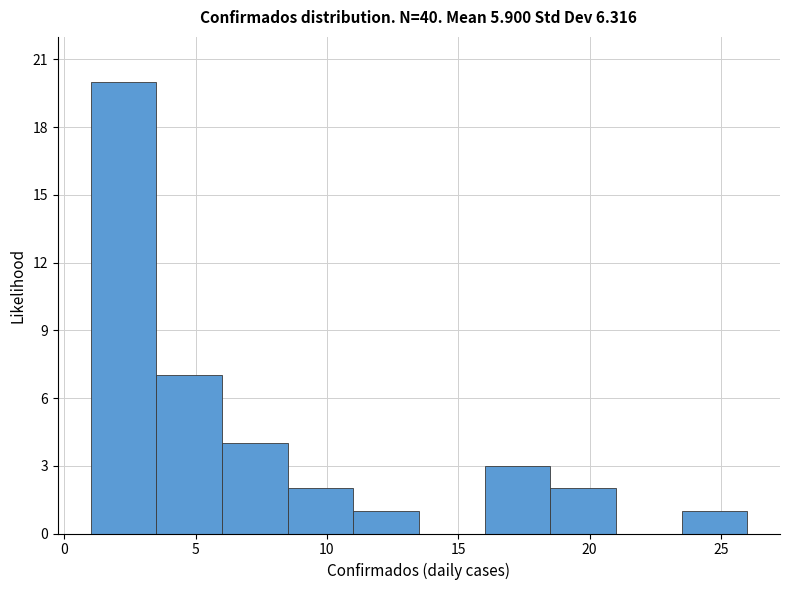

Reading left to right, transcribe this chart: for each bar, give the range it covers on the x-axis and its height. The values are not printed on the chart, so give them approximately, as read against the axis.

1.0 to 3.5: 20
3.5 to 6.0: 7
6.0 to 8.5: 4
8.5 to 11.0: 2
11.0 to 13.5: 1
13.5 to 16.0: 0
16.0 to 18.5: 3
18.5 to 21.0: 2
21.0 to 23.5: 0
23.5 to 26.0: 1